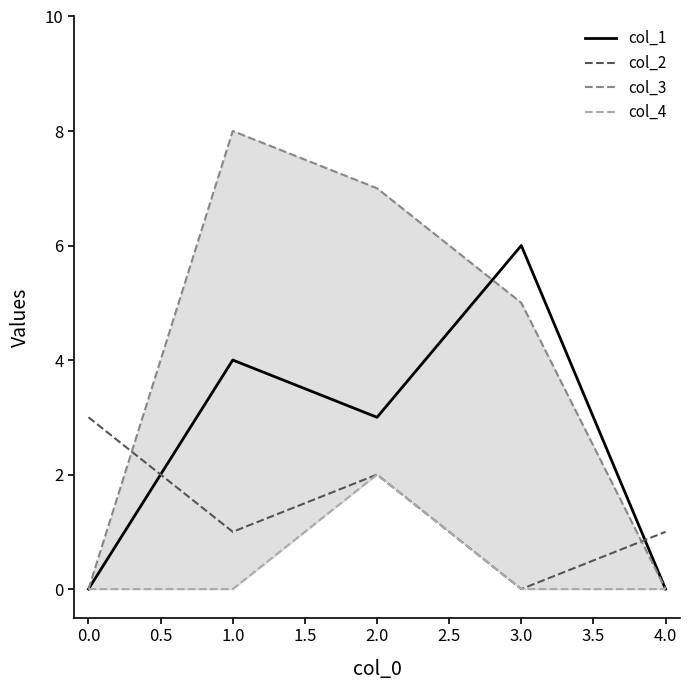

What is the average value of the col_2 series?

1